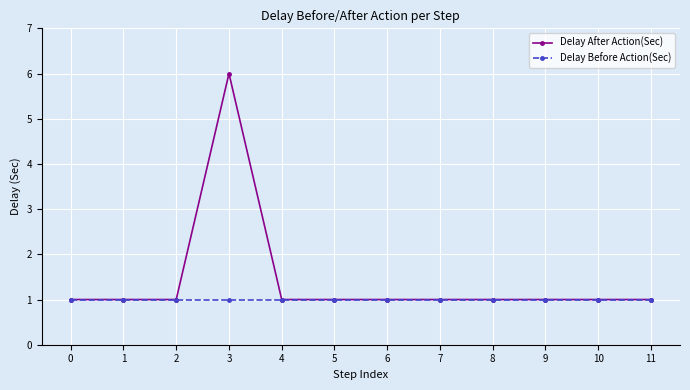

What is the value of the Delay Before Action(Sec) point at the 3rd from the left?

1